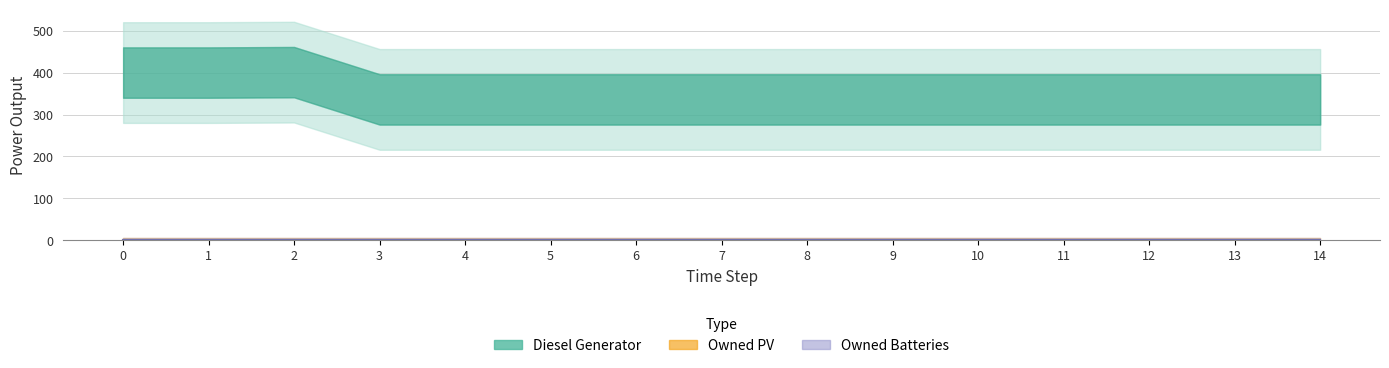

Read the Diesel Generator value at 12, to the nearest 5.

335